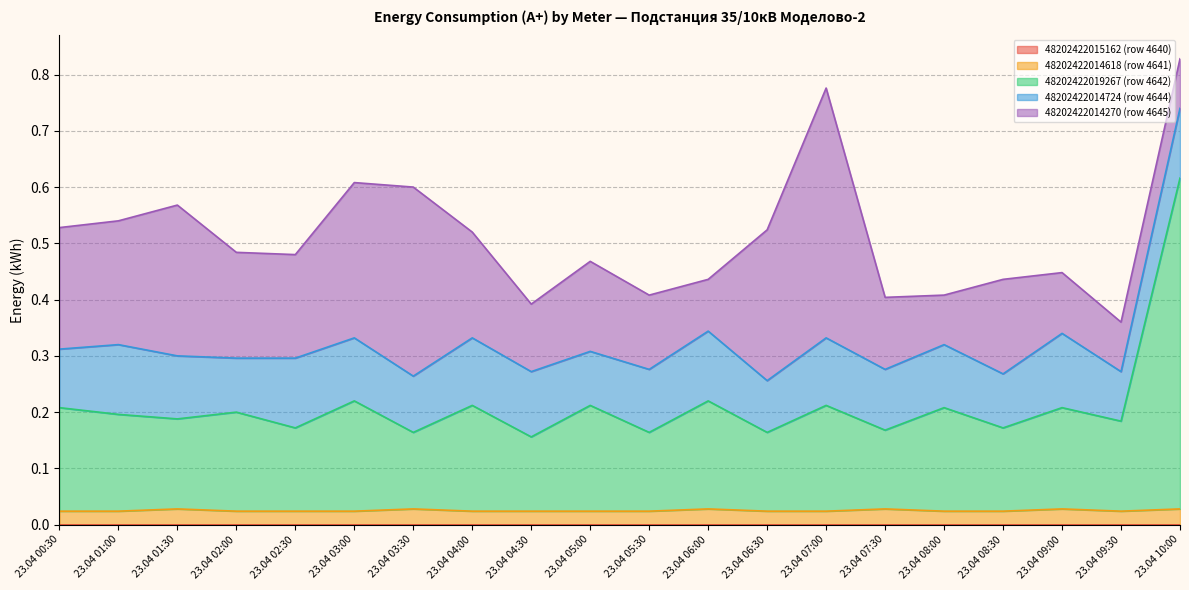

True or false: 48202422014724 (row 4644) and 48202422014618 (row 4641) cross at least once.

False